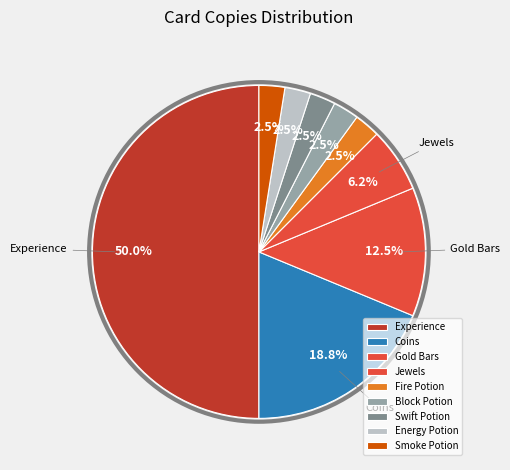

Which category has the biggest portion of the pie?

Experience